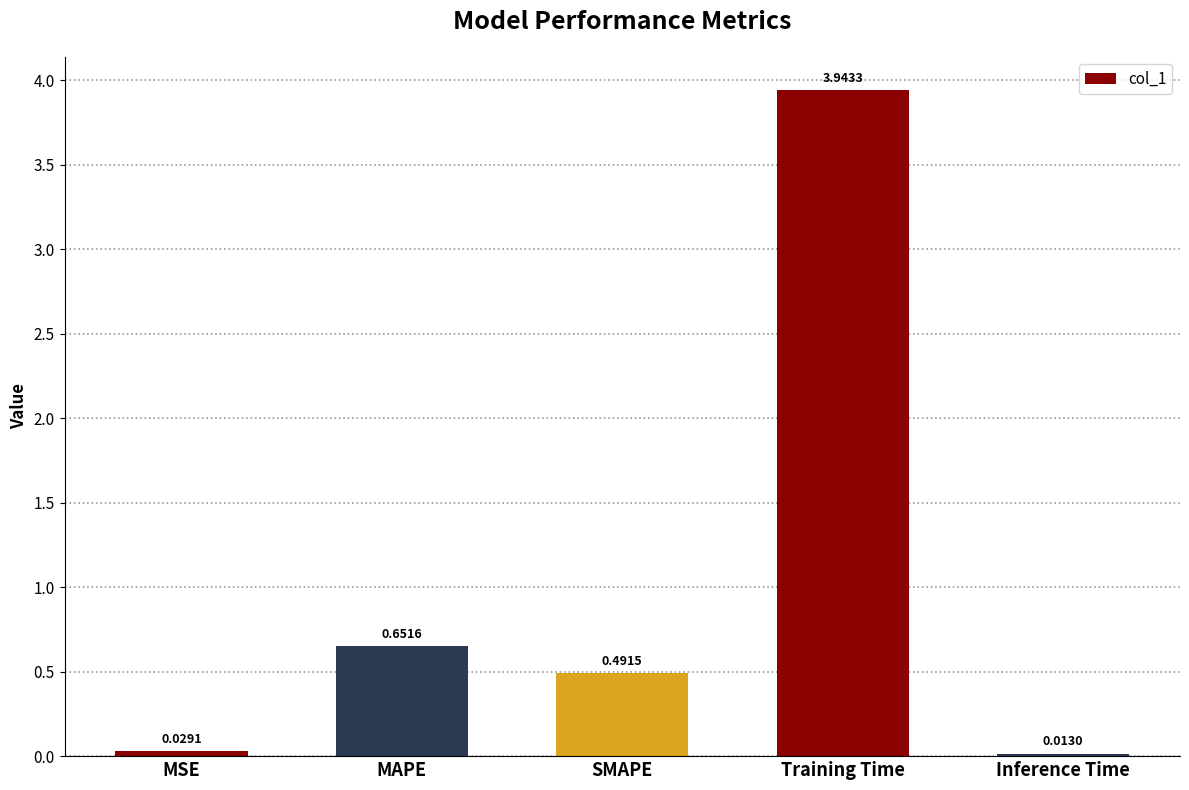

What is the label of the 3rd bar from the right?

SMAPE